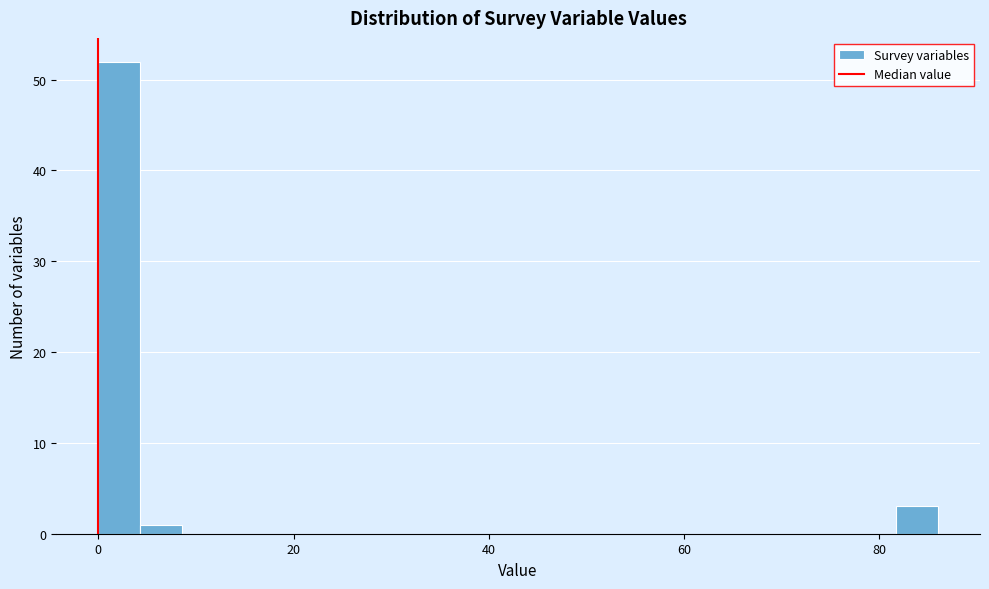

Around what value on the x-axis is the tallest bar? Give the approximate position of its centre, as read against the axis.

2